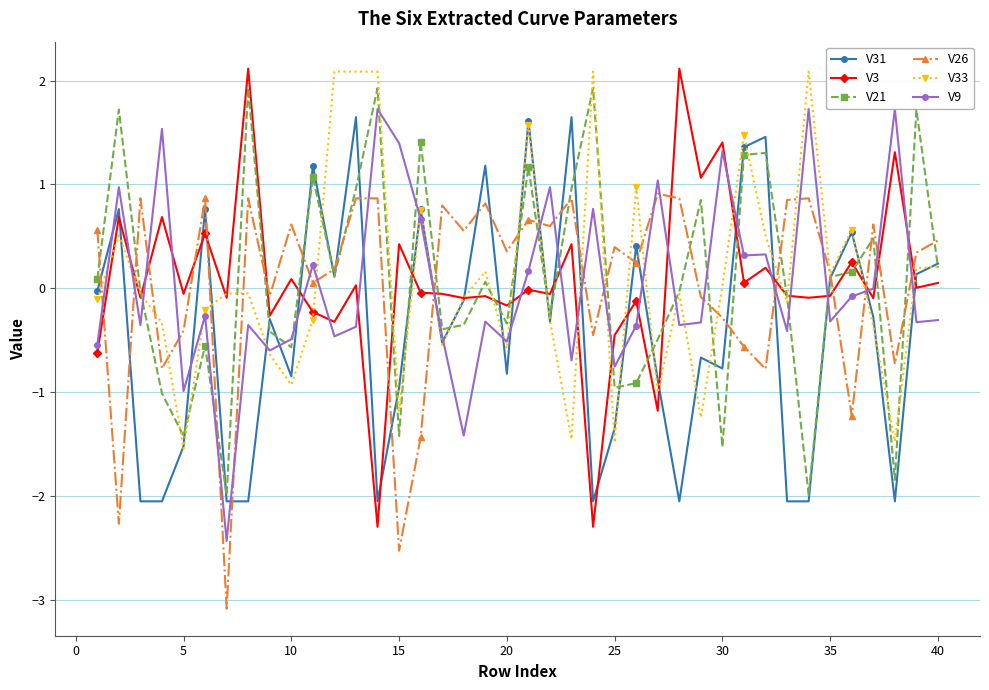

Is it true that V33 equals -0.6 at 20?

True